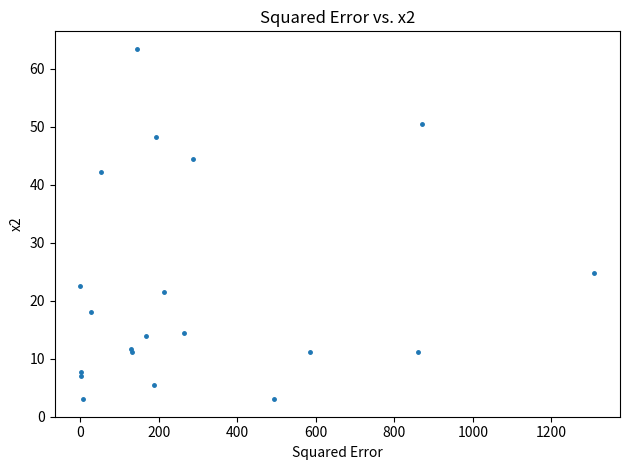

What Y value in the scatter plot is closest to 33?

24.8